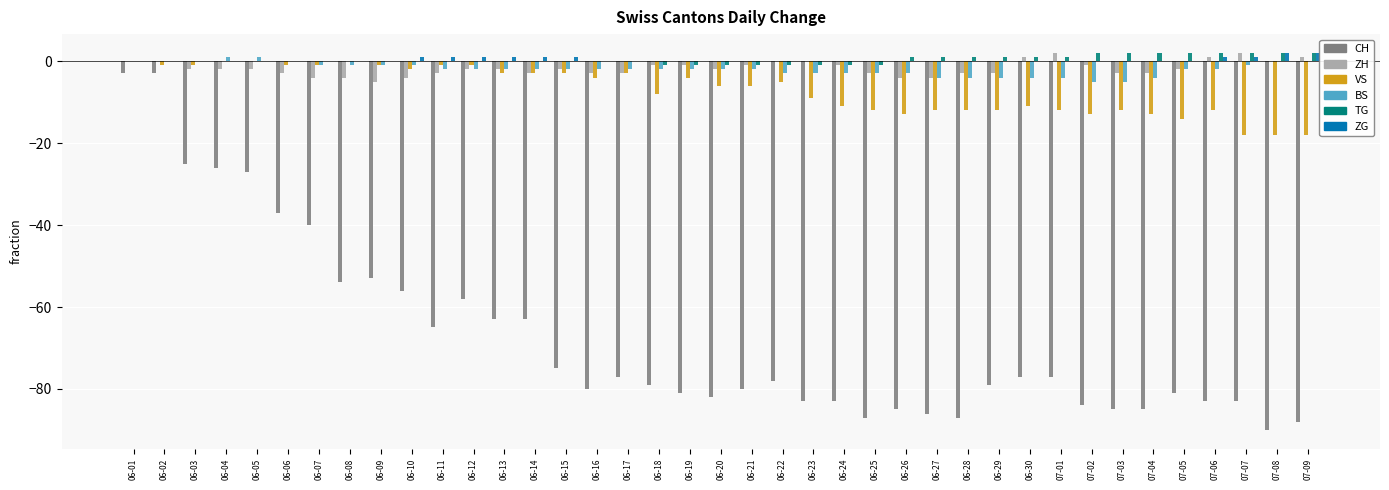

Are the bars grouped side by side (vs. stacked)?

Yes